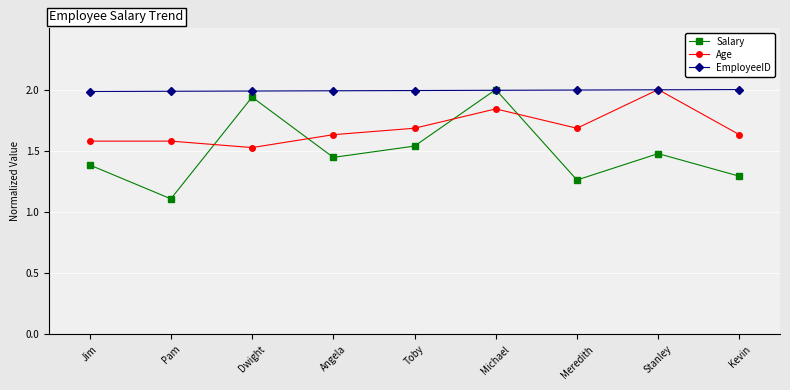

What is the difference between the highest and lowest values at Stanley?

0.5